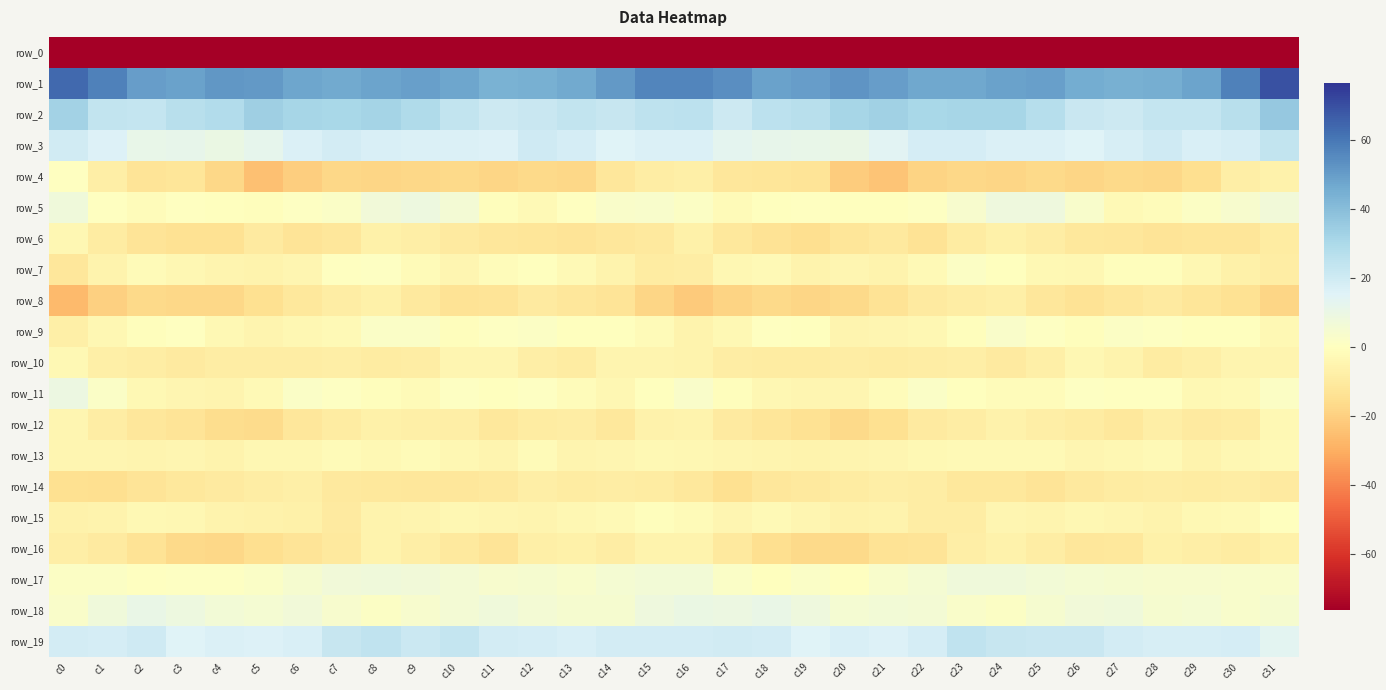

What is the minimum value for row_18?

1.3